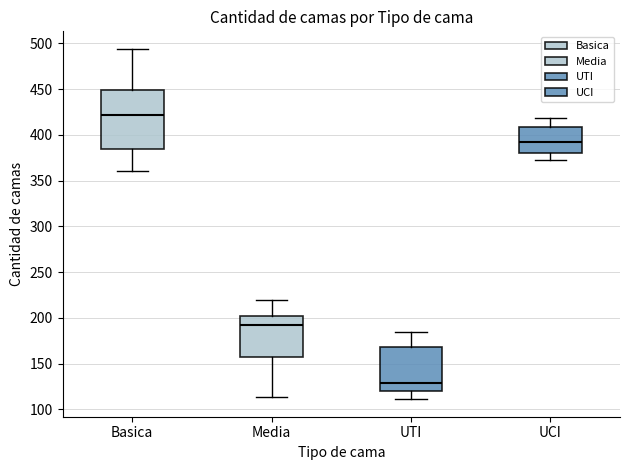

Reading left to right, read every box against the y-axis: the position of its median line, the range the box covers, and the ends of its whiskers. The values are not printed on the chart, so give them approximately, as read against the axis.

Basica: median 420, box 385 to 450, whiskers 360 to 495
Media: median 190, box 155 to 200, whiskers 115 to 220
UTI: median 130, box 120 to 170, whiskers 110 to 185
UCI: median 390, box 380 to 410, whiskers 375 to 420